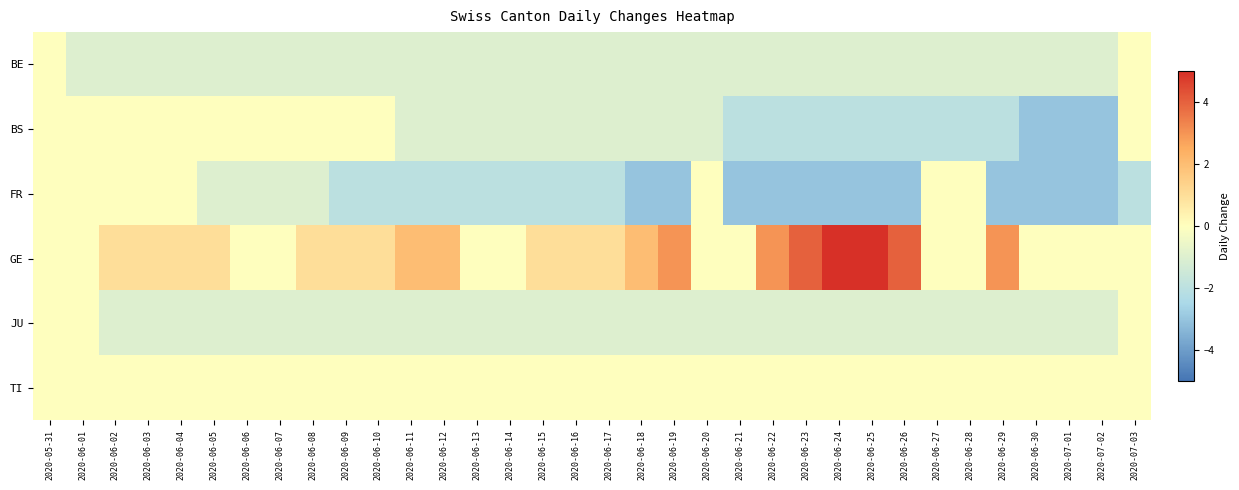

What is the smallest value displayed?

-3